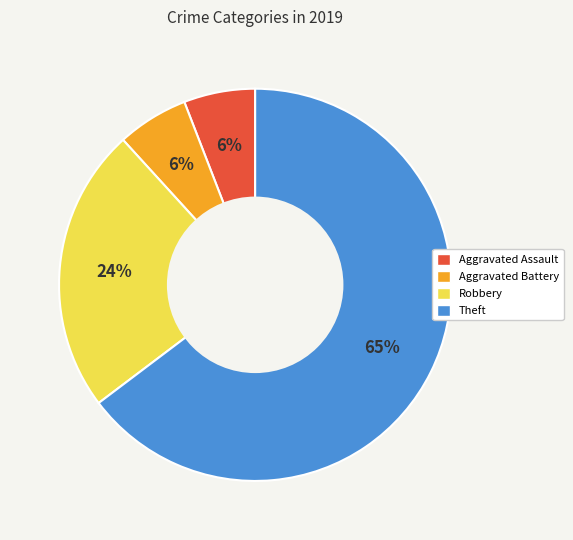

To the nearest percent, what percentage of the pie is Robbery?

24%